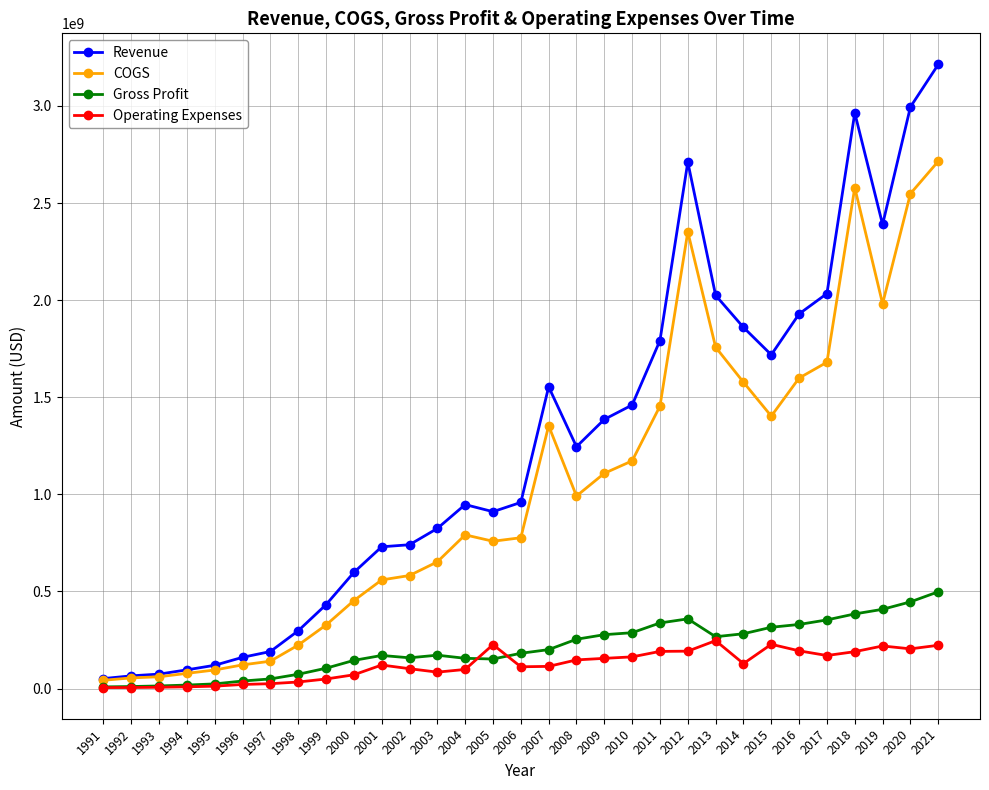

How many lines are shown in the chart?

4